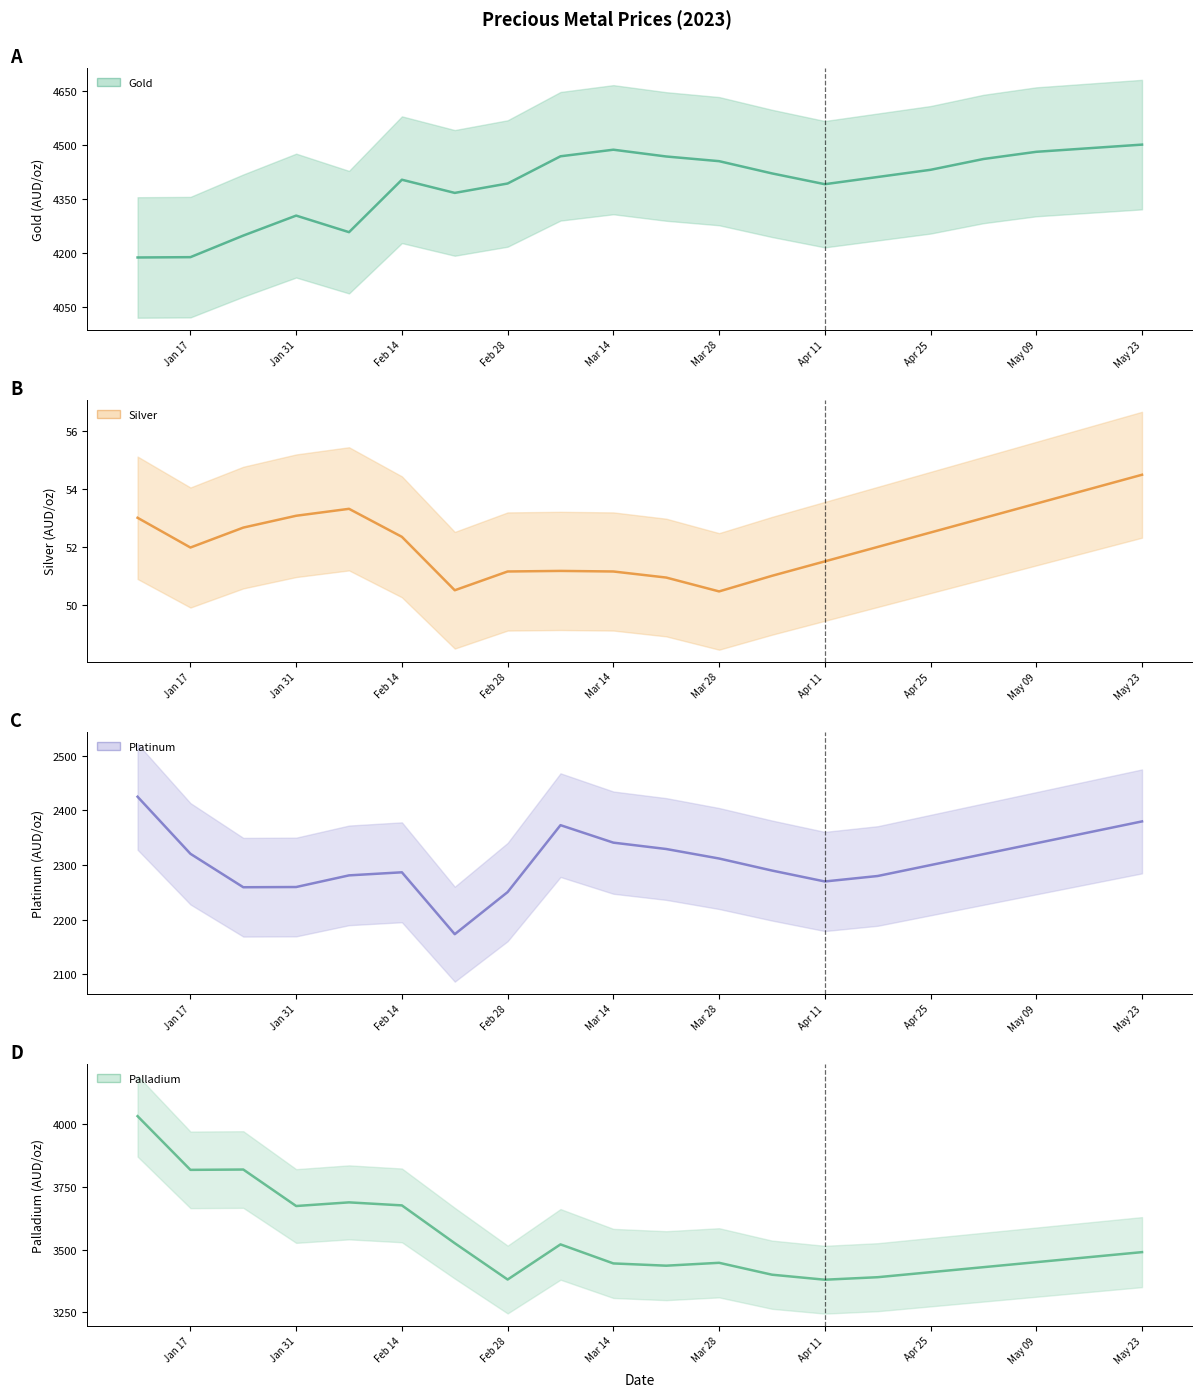

In gold, how many points are higher than both neighbors (excluding endpoints)?

3